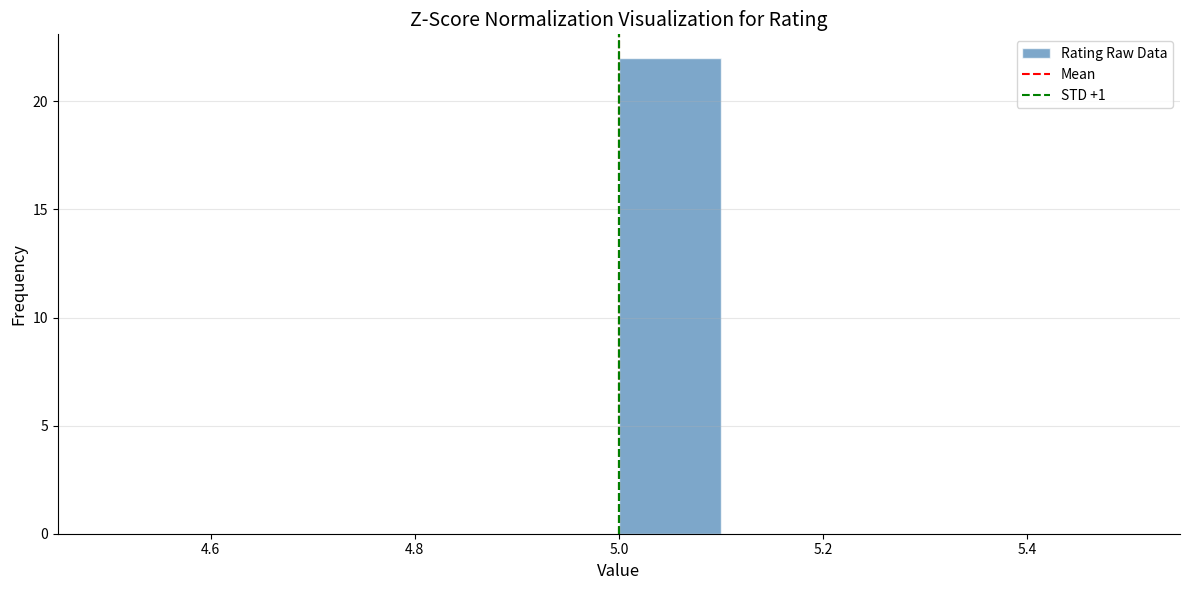

Reading left to right, list every bar in this chart as the range it spans on the x-axis followed by its height. The values are not printed on the chart, so give them approximately, as read against the axis.

4.5 to 4.6: 0
4.6 to 4.7: 0
4.7 to 4.8: 0
4.8 to 4.9: 0
4.9 to 5.0: 0
5.0 to 5.1: 22
5.1 to 5.2: 0
5.2 to 5.3: 0
5.3 to 5.4: 0
5.4 to 5.5: 0